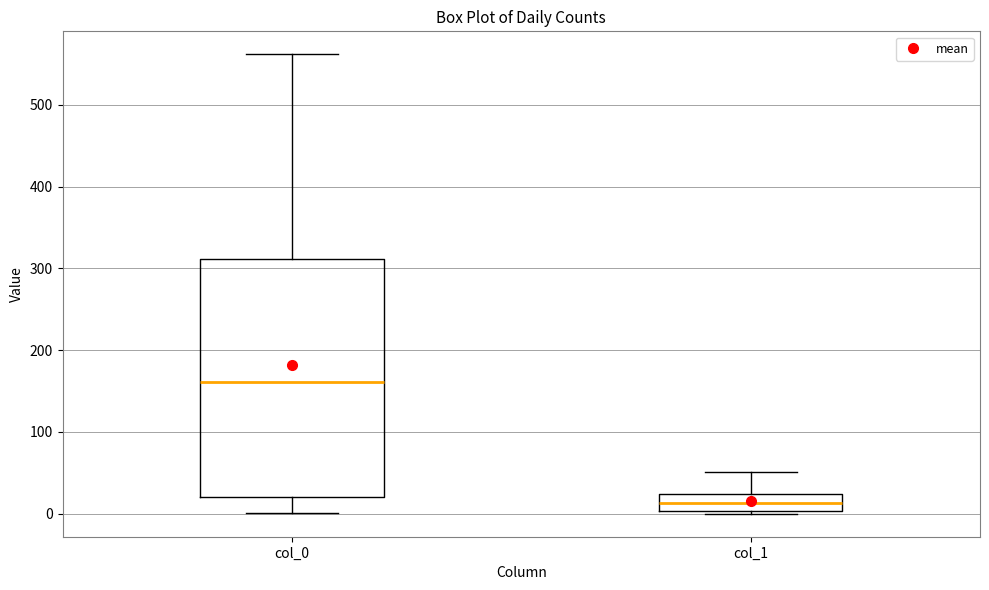

Reading left to right, transcribe this box plot: for each box, give where its median line is, the range the box spans, and where its two whiskers end, as read against the y-axis. The values are not printed on the chart, so give them approximately, as read against the axis.

col_0: median 160, box 20 to 310, whiskers 0 to 560
col_1: median 10, box 0 to 20, whiskers 0 to 50